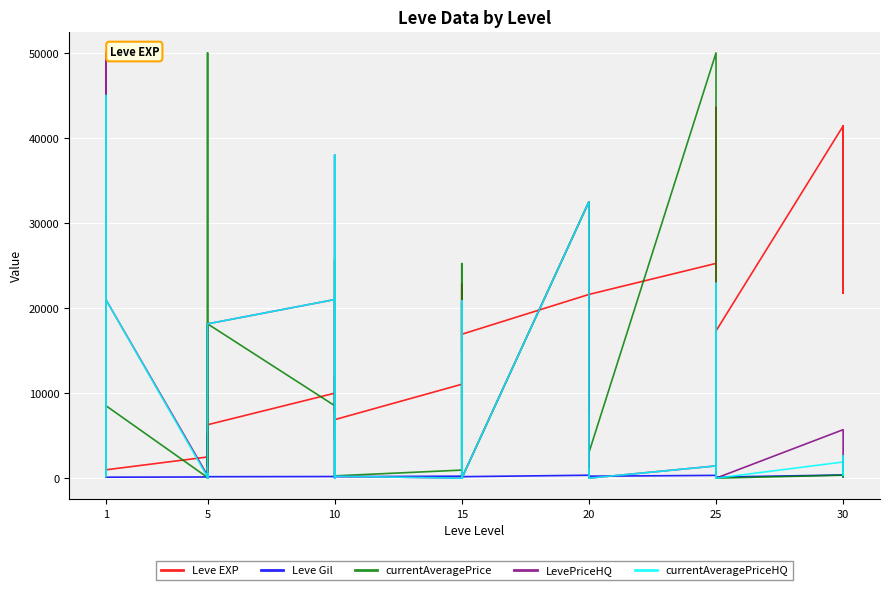

In currentAveragePrice, how many points are lower than both neighbors (excluding endpoints)?

14